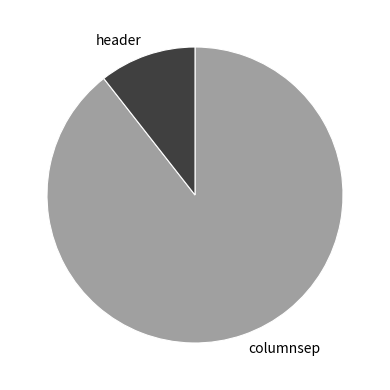

What is the ratio of the value at header to the value at columnsep?

0.1